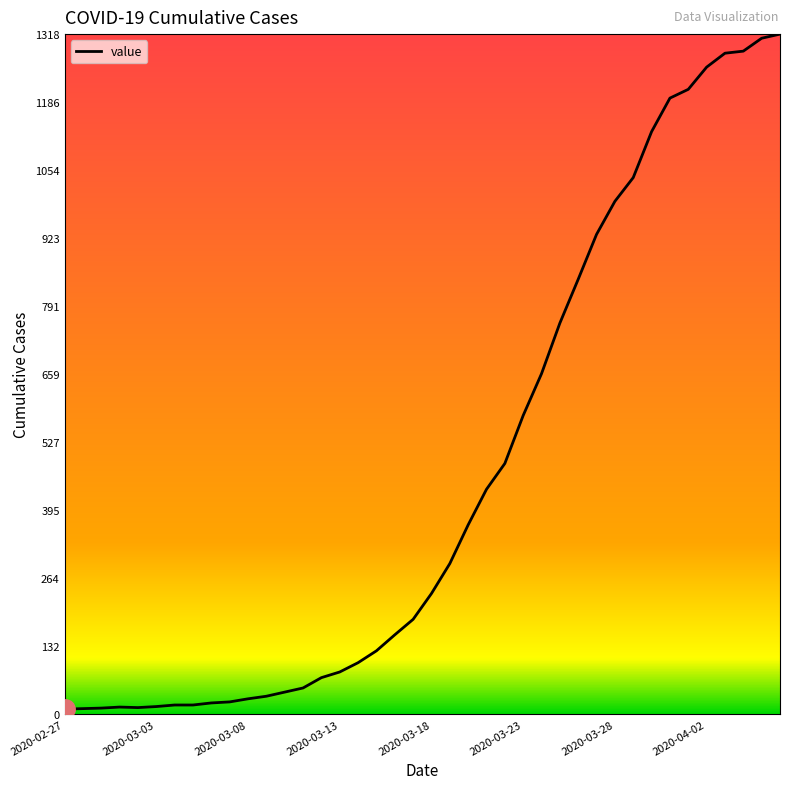

What is the greatest value displayed?

1318